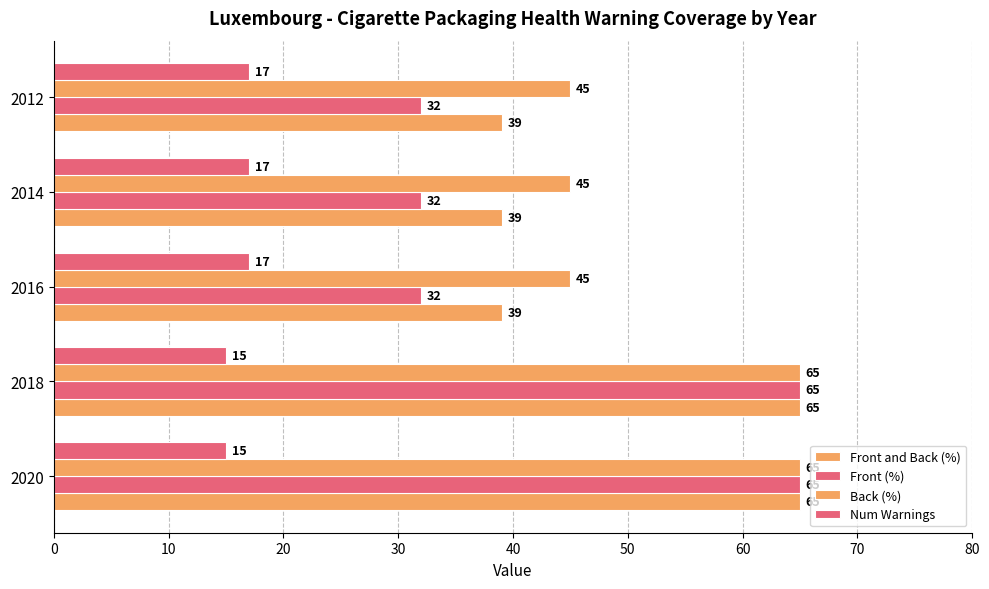

Which series has the largest range (max minus min)?

Front (%)